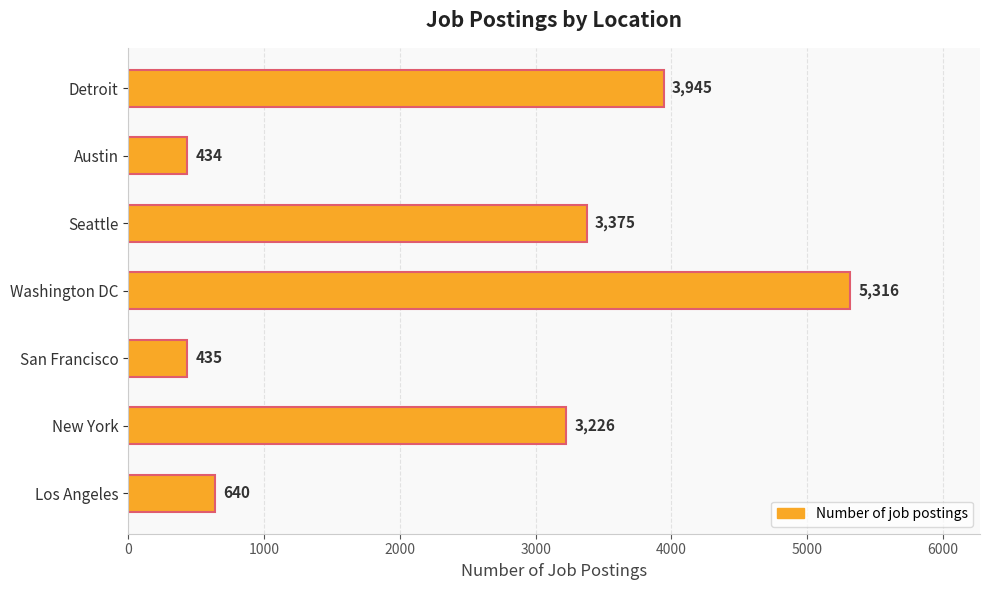

What is the sum of all values?

17371